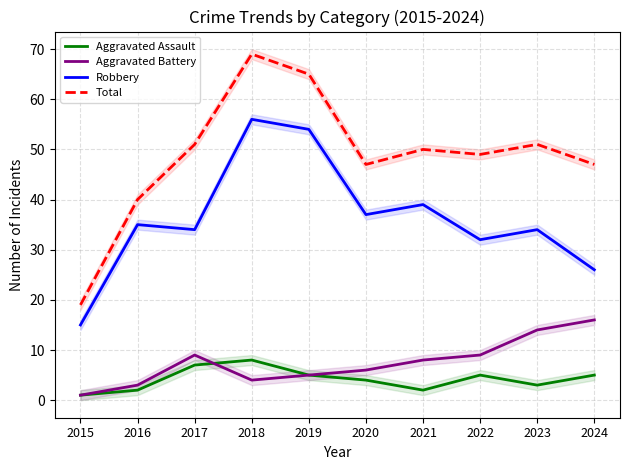

True or false: Aggravated Battery has more than 1 interior local peaks.

False